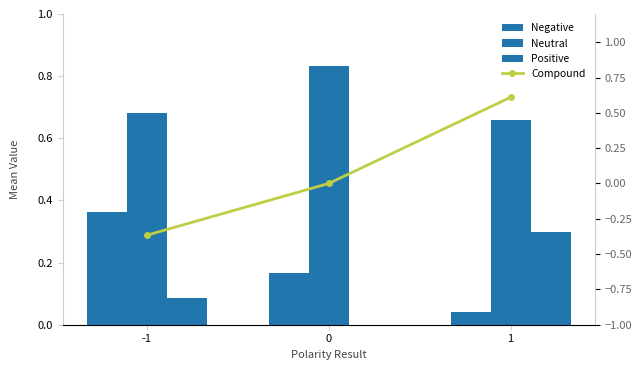

Which series has the largest total across all categories?

Neutral